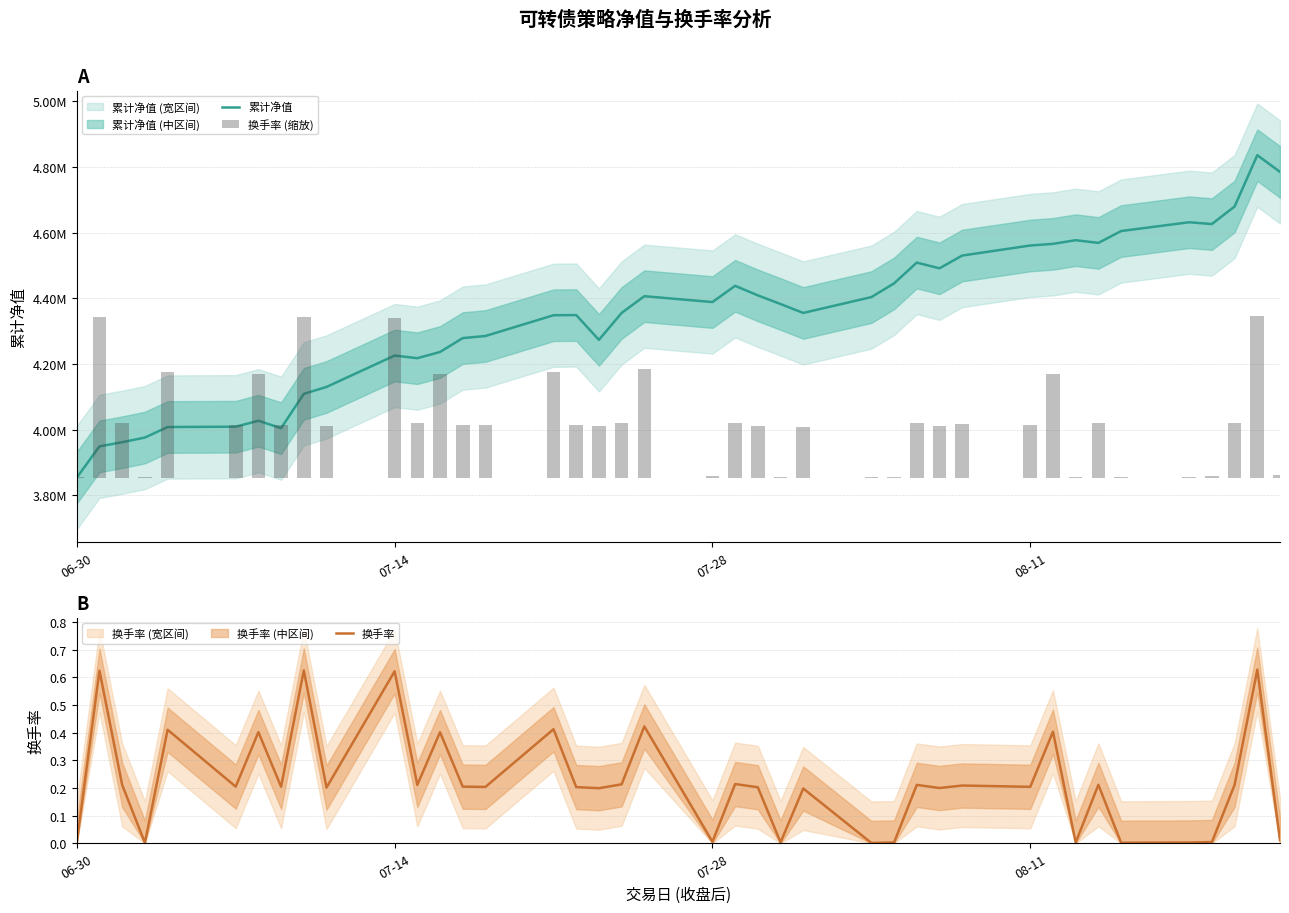

What is the difference between the second highest and second lowest values in the 换手率 series?

0.6